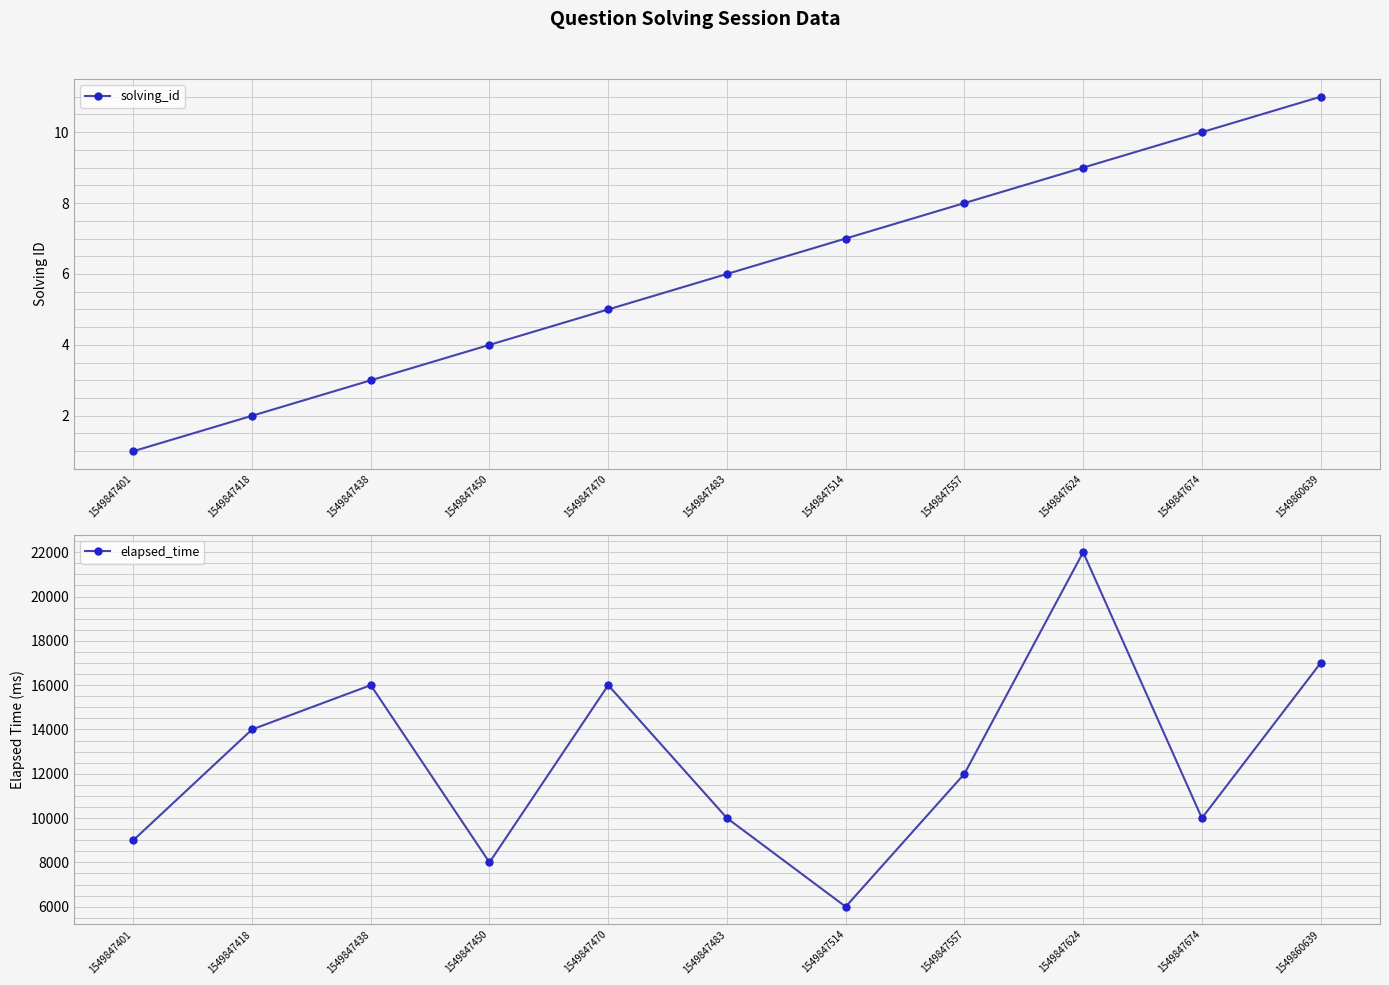

At which category is the sum across all series the highest?

1549847624